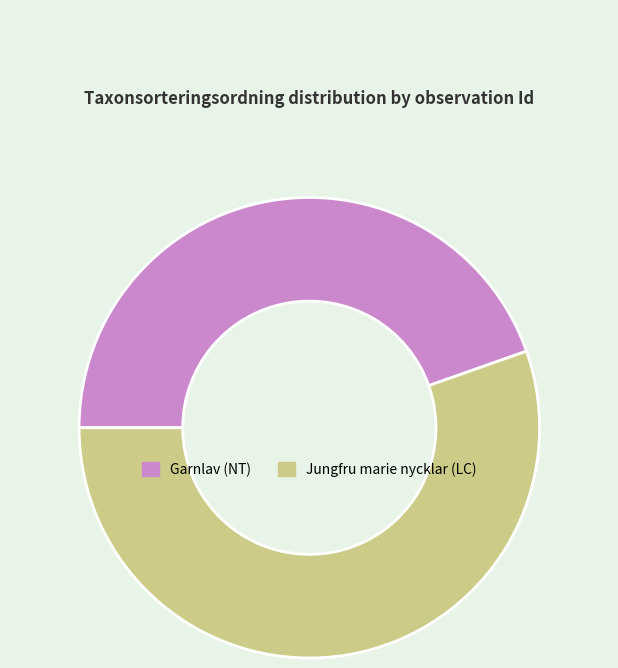

Do Garnlav (NT) and Jungfru marie nycklar (LC) together represent more than half of the pie?

Yes